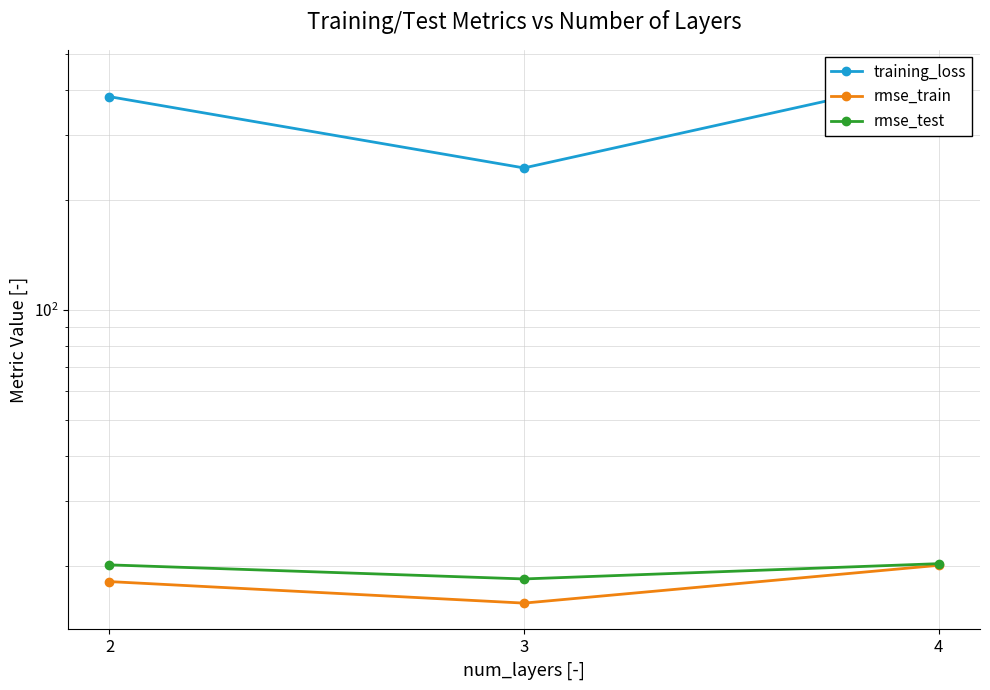

Rank the series by their maximum value, from lowest to highest.

rmse_train, rmse_test, training_loss